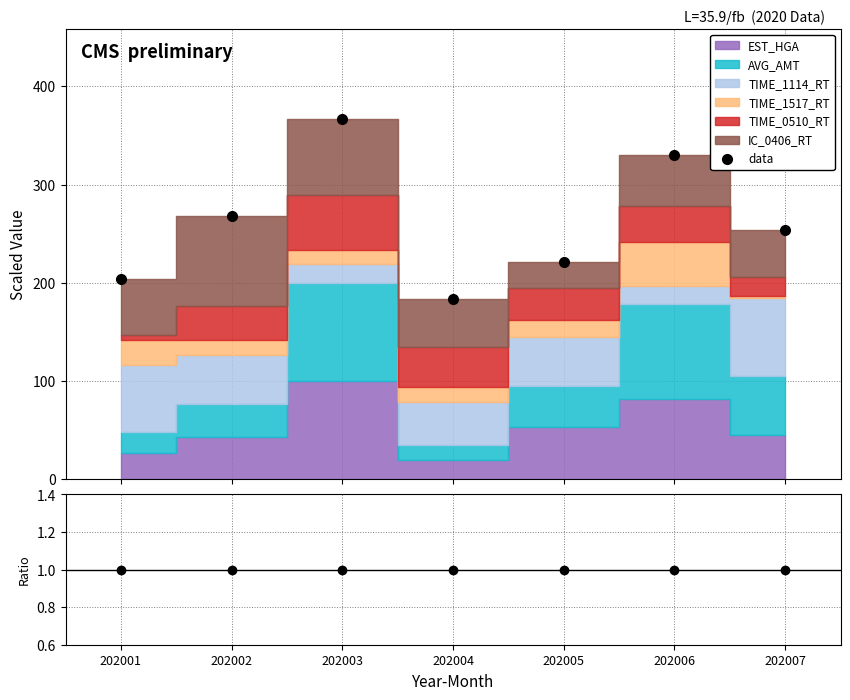

True or false: data and data/model intersect in this chart.

False